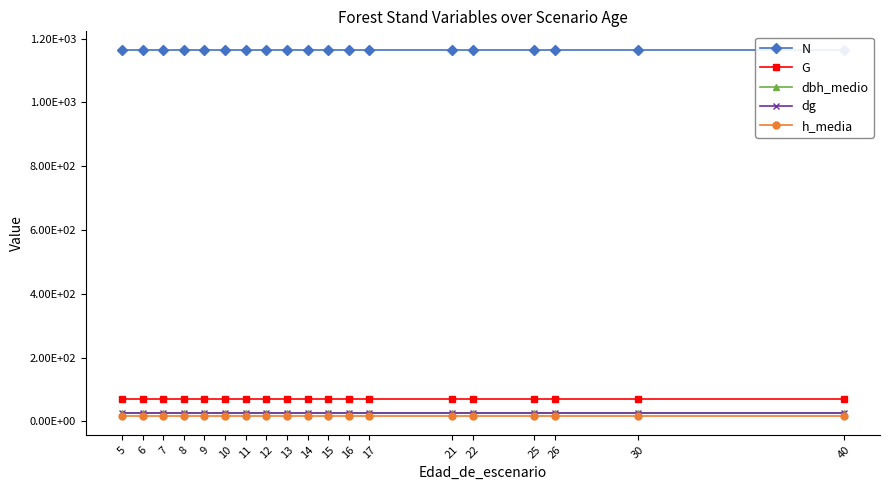

True or false: G and dbh_medio intersect in this chart.

False